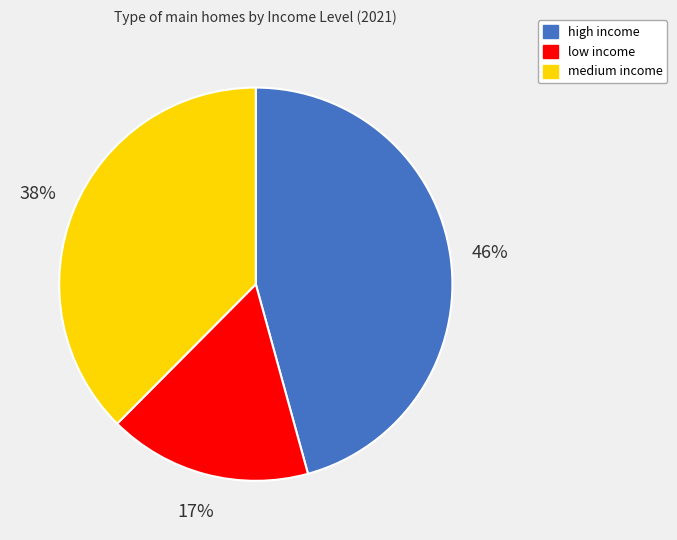

Between medium income and low income, which is larger?

medium income